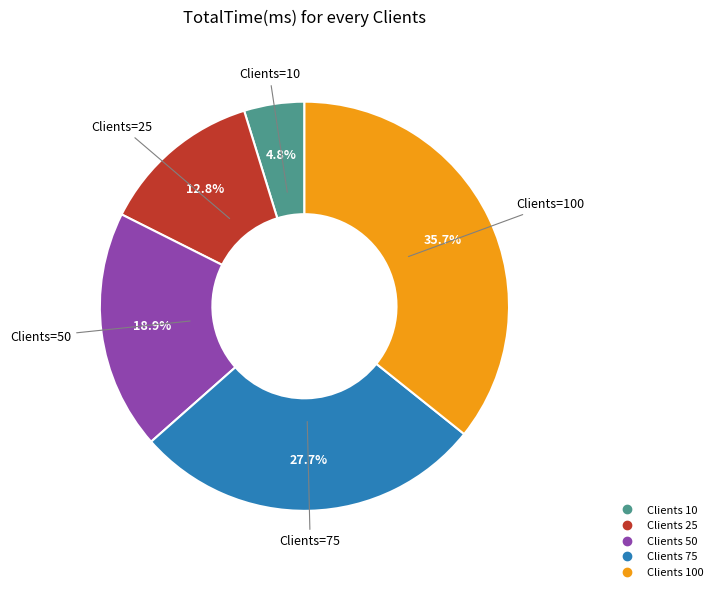

Is there any slice that represents more than half of the pie?

No